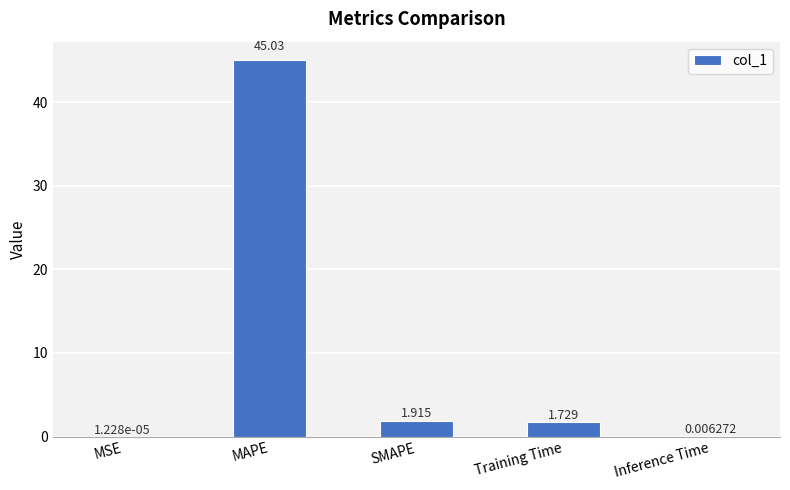

Are the bars horizontal?

No